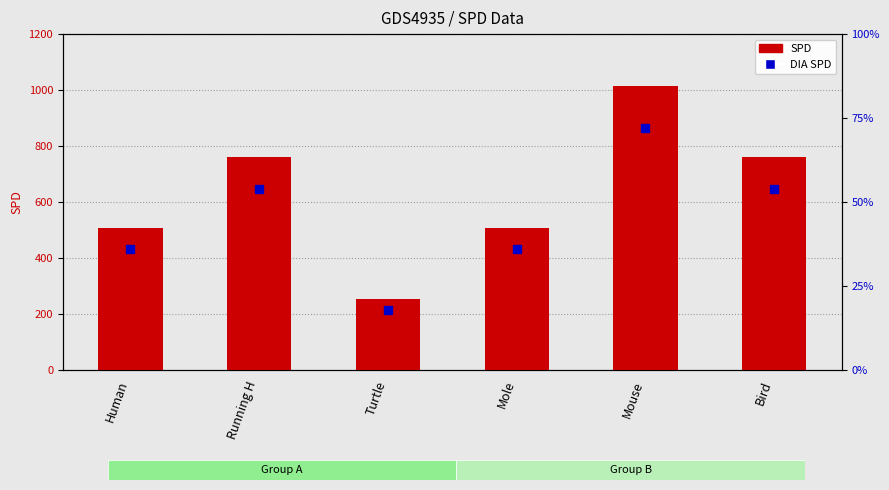

What are all the series names shown in the legend?

SPD, DIA SPD